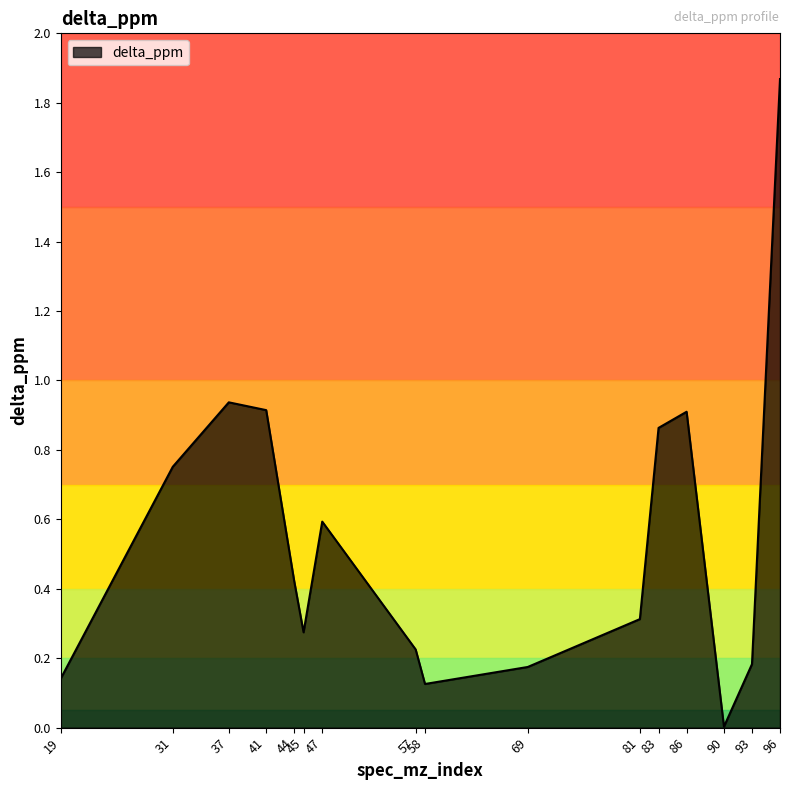

What is the difference between the values at 31 and 57?

0.5